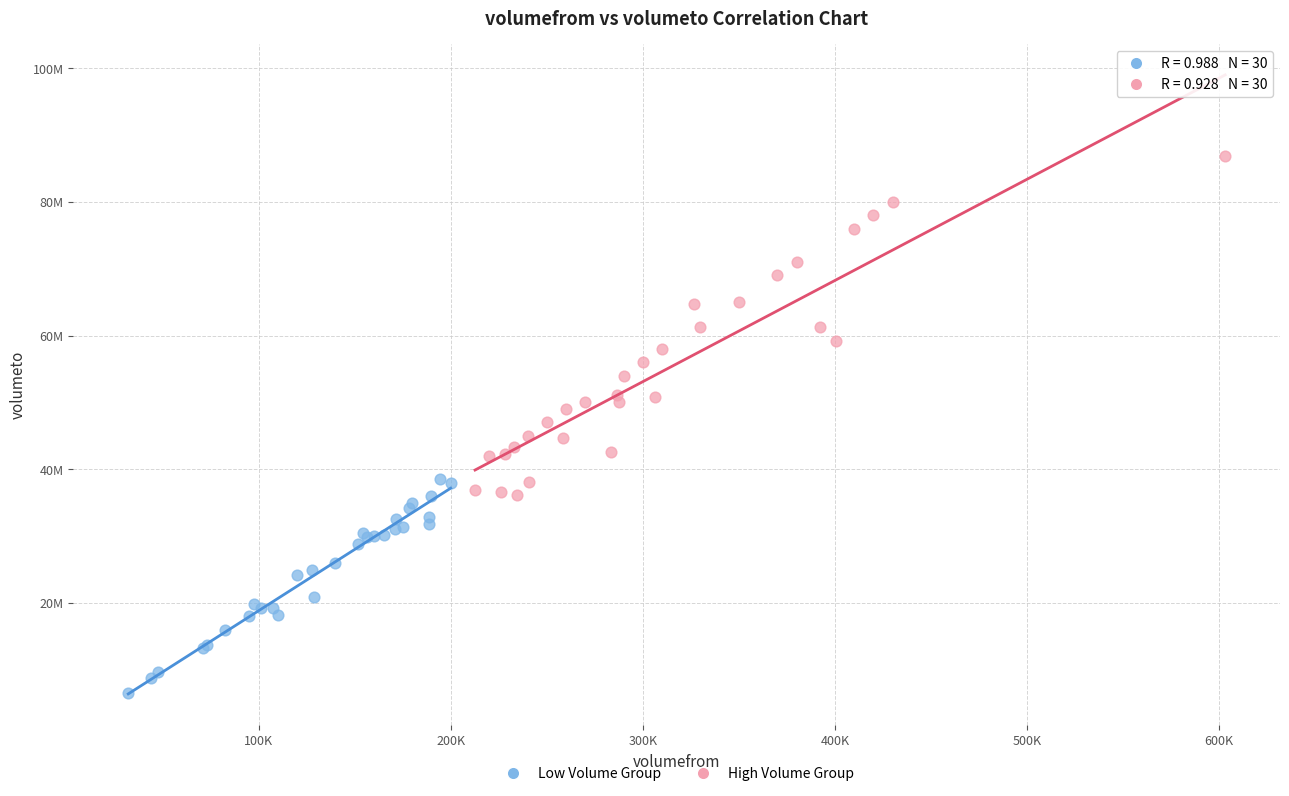

Which series has the largest Y range (max minus min)?

High Volume Group